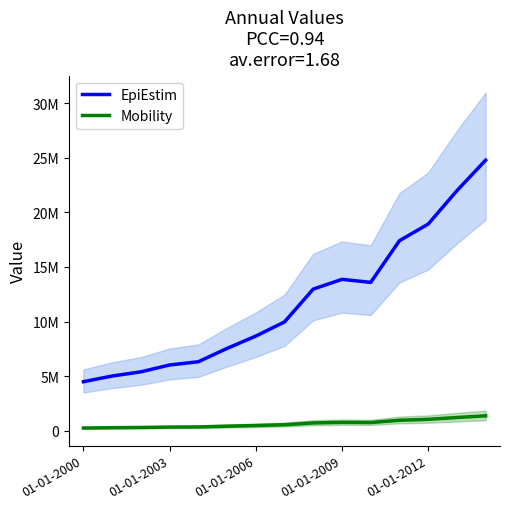

What is the total value across all series at 7?

10511170.1